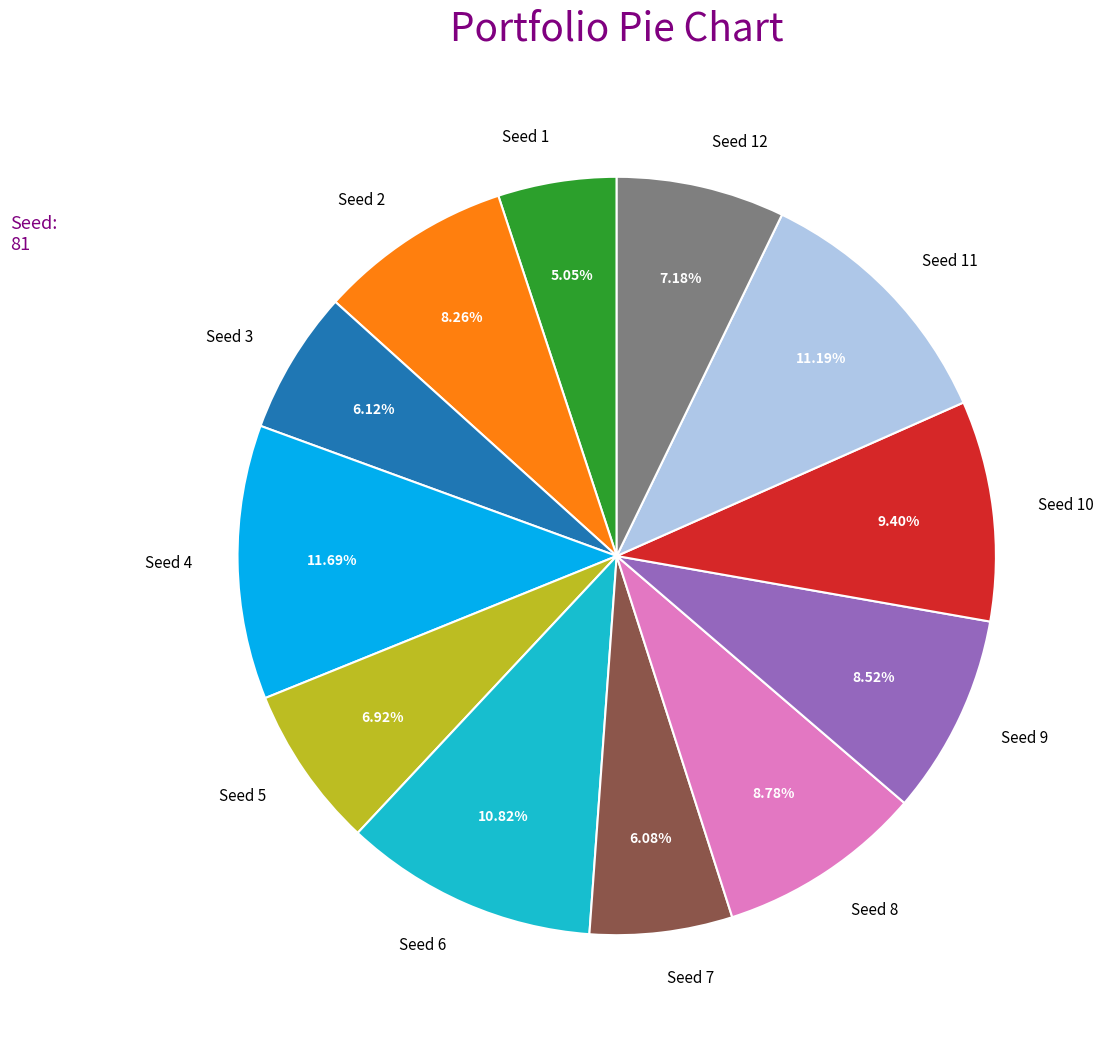

To the nearest percent, what portion does Seed 4 represent?

12%